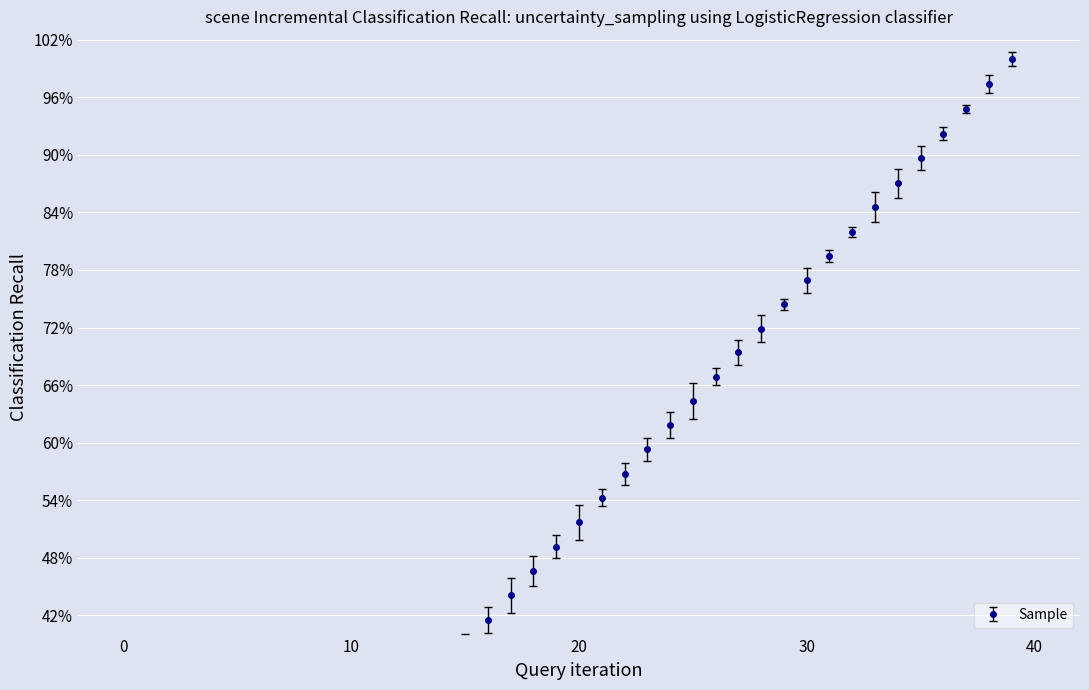

What is the value of the 12th point from the left?

0.3